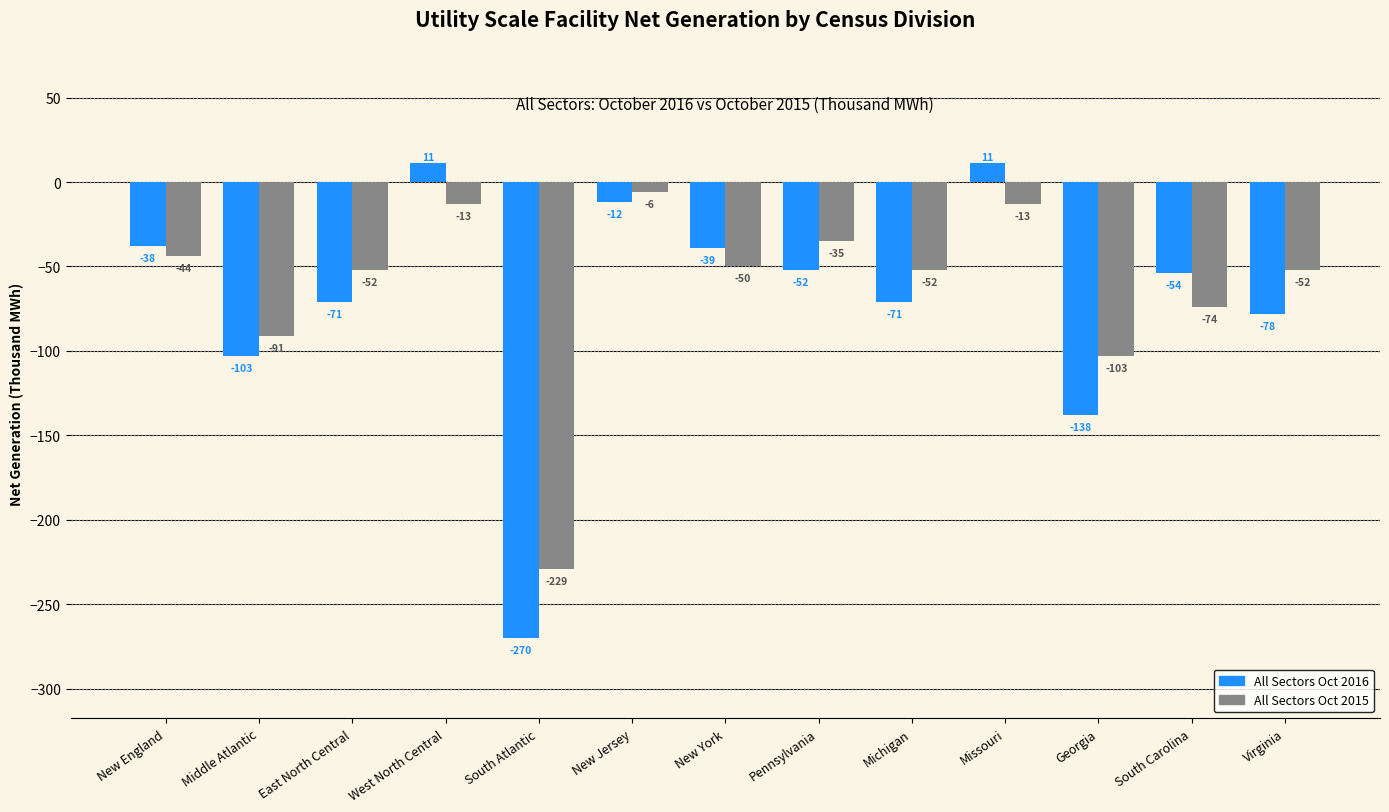

What is the difference between the highest and lowest values at New England?

6